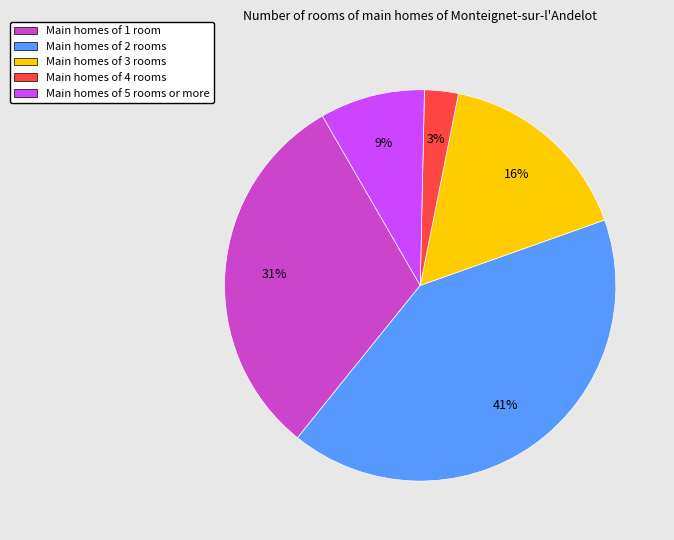

What is the largest slice in the pie chart?

Main homes of 2 rooms